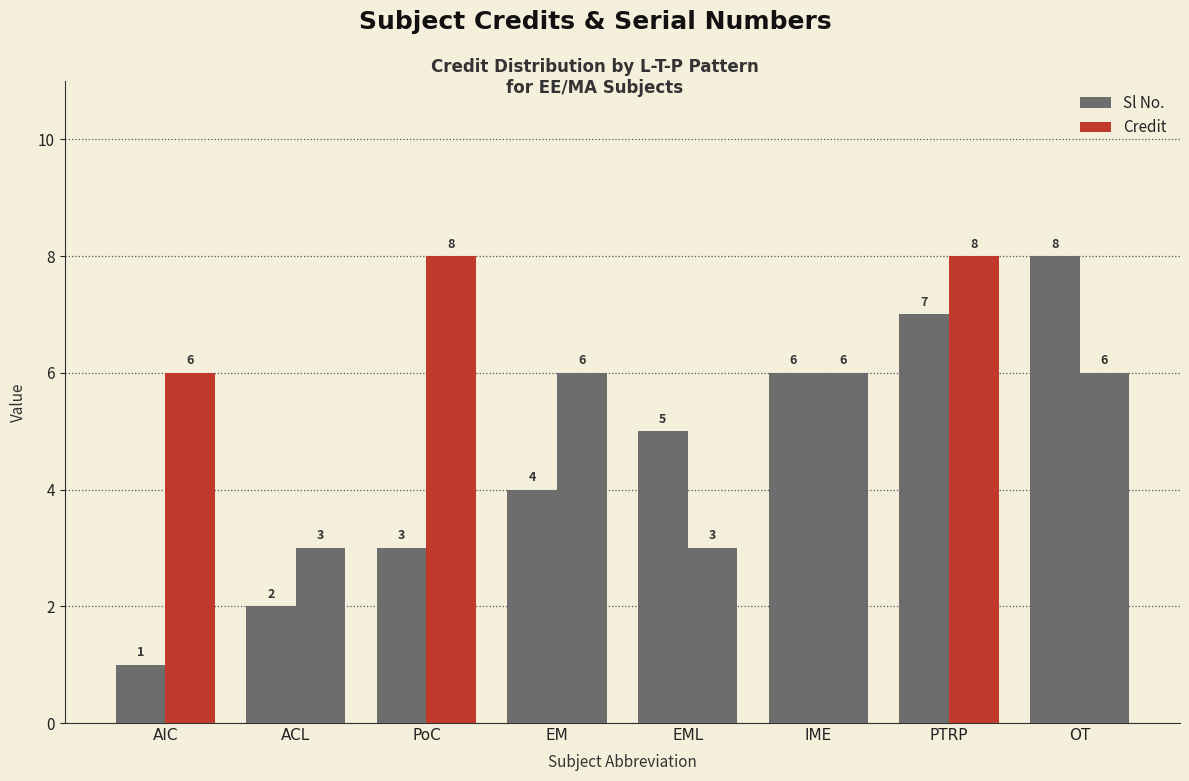

Are the bars horizontal?

No